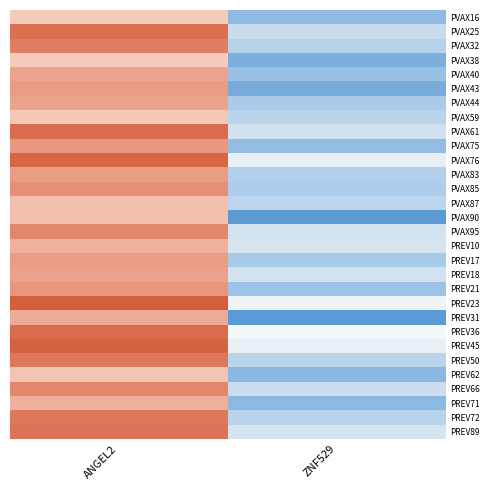

Reading left to right, extract all data points from this chart.

PVAX16: ANGEL2=5.5	ZNF529=4.0
PVAX25: ANGEL2=6.1	ZNF529=4.5
PVAX32: ANGEL2=6.0	ZNF529=4.4
PVAX38: ANGEL2=5.5	ZNF529=3.9
PVAX40: ANGEL2=5.8	ZNF529=4.1
PVAX43: ANGEL2=5.8	ZNF529=3.9
PVAX44: ANGEL2=5.8	ZNF529=4.3
PVAX59: ANGEL2=5.6	ZNF529=4.4
PVAX61: ANGEL2=6.1	ZNF529=4.6
PVAX75: ANGEL2=5.8	ZNF529=4.1
PVAX76: ANGEL2=6.2	ZNF529=4.8
PVAX83: ANGEL2=5.8	ZNF529=4.3
PVAX85: ANGEL2=5.9	ZNF529=4.3
PVAX87: ANGEL2=5.6	ZNF529=4.4
PVAX90: ANGEL2=5.6	ZNF529=3.7
PVAX95: ANGEL2=5.9	ZNF529=4.6
PREV10: ANGEL2=5.7	ZNF529=4.6
PREV17: ANGEL2=5.8	ZNF529=4.2
PREV18: ANGEL2=5.8	ZNF529=4.6
PREV21: ANGEL2=5.8	ZNF529=4.1
PREV23: ANGEL2=6.2	ZNF529=4.9
PREV31: ANGEL2=5.7	ZNF529=3.7
PREV36: ANGEL2=6.1	ZNF529=5.0
PREV45: ANGEL2=6.2	ZNF529=4.8
PREV50: ANGEL2=6.1	ZNF529=4.4
PREV62: ANGEL2=5.6	ZNF529=4.0
PREV66: ANGEL2=5.9	ZNF529=4.6
PREV71: ANGEL2=5.7	ZNF529=4.0
PREV72: ANGEL2=6.1	ZNF529=4.4
PREV89: ANGEL2=6.1	ZNF529=4.6